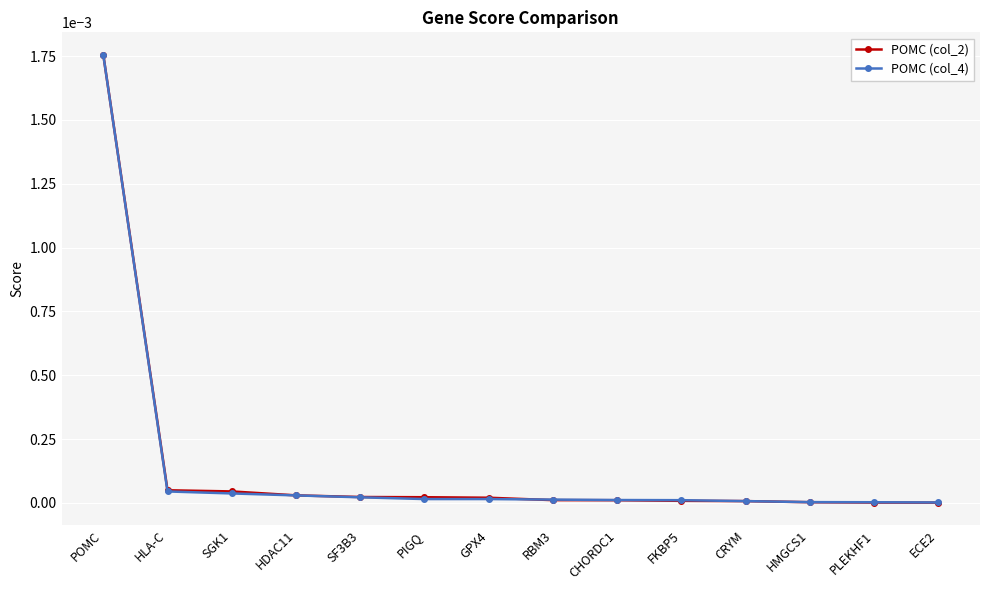

Which category has the highest value in the POMC (col_2) series?

POMC